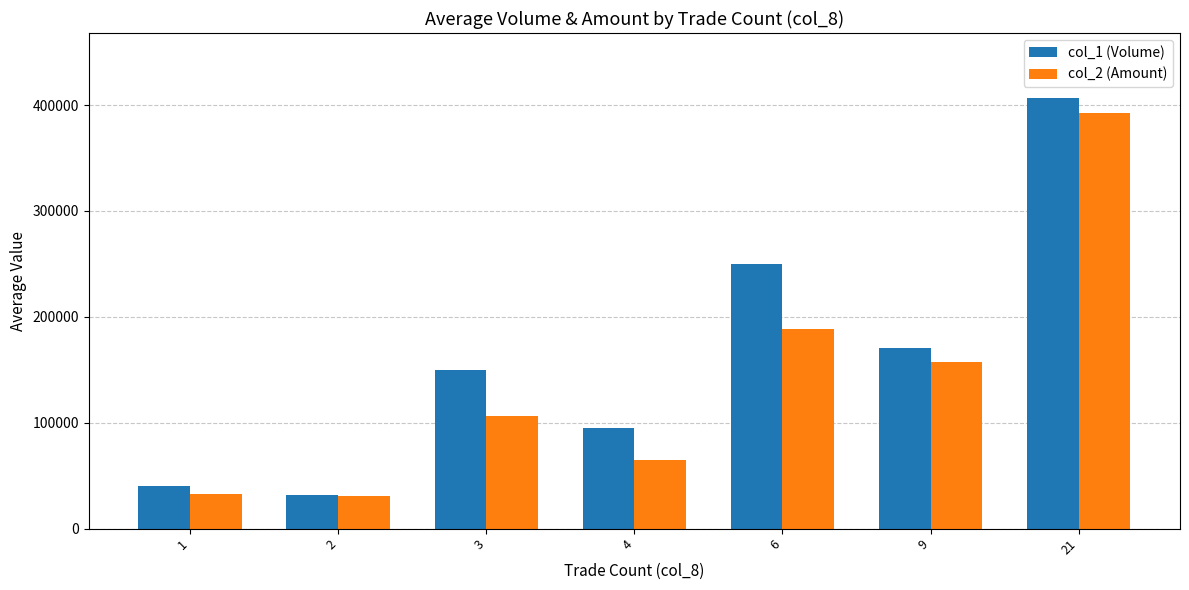

What is the minimum value shown in the chart?

31111